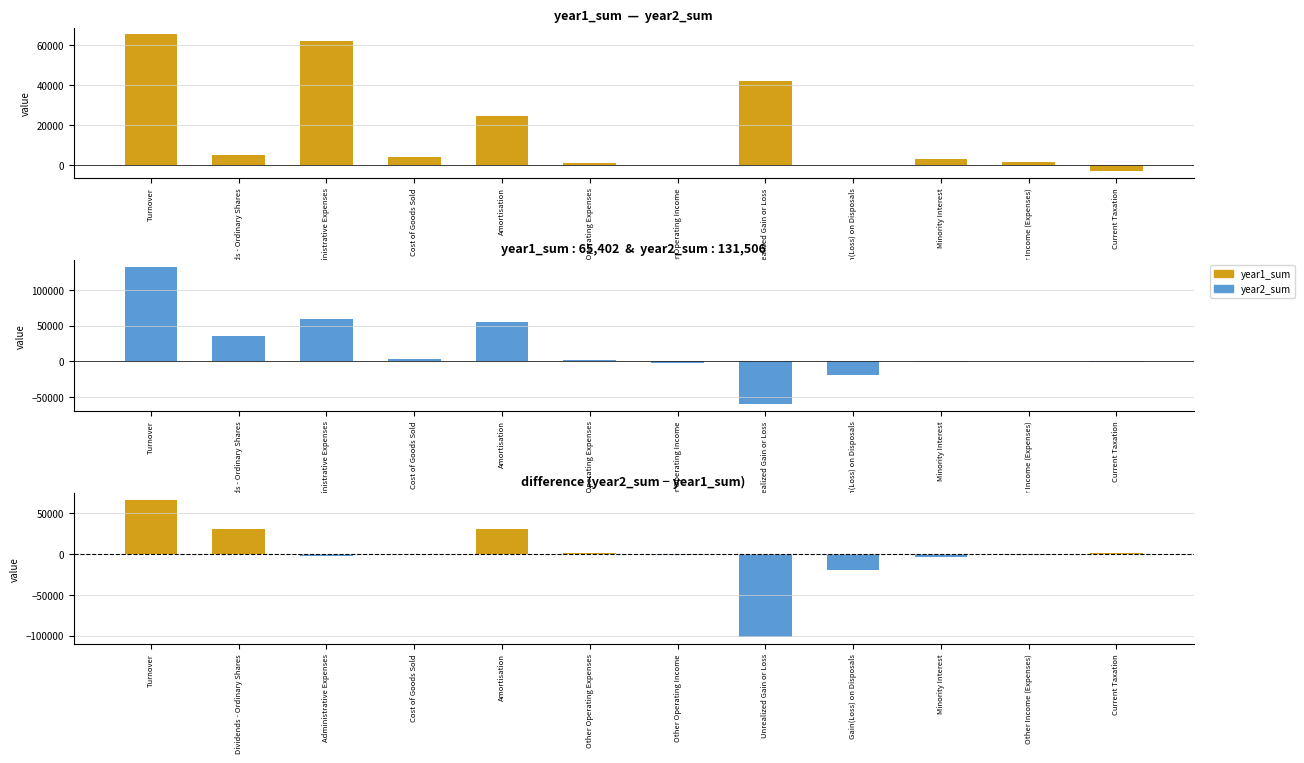

Which category has the highest value in the year2_sum series?

Turnover